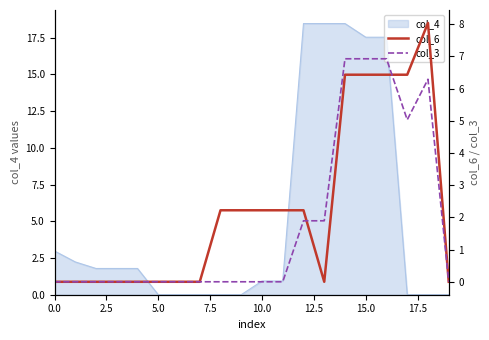

What is the maximum value for col_4?

18.5